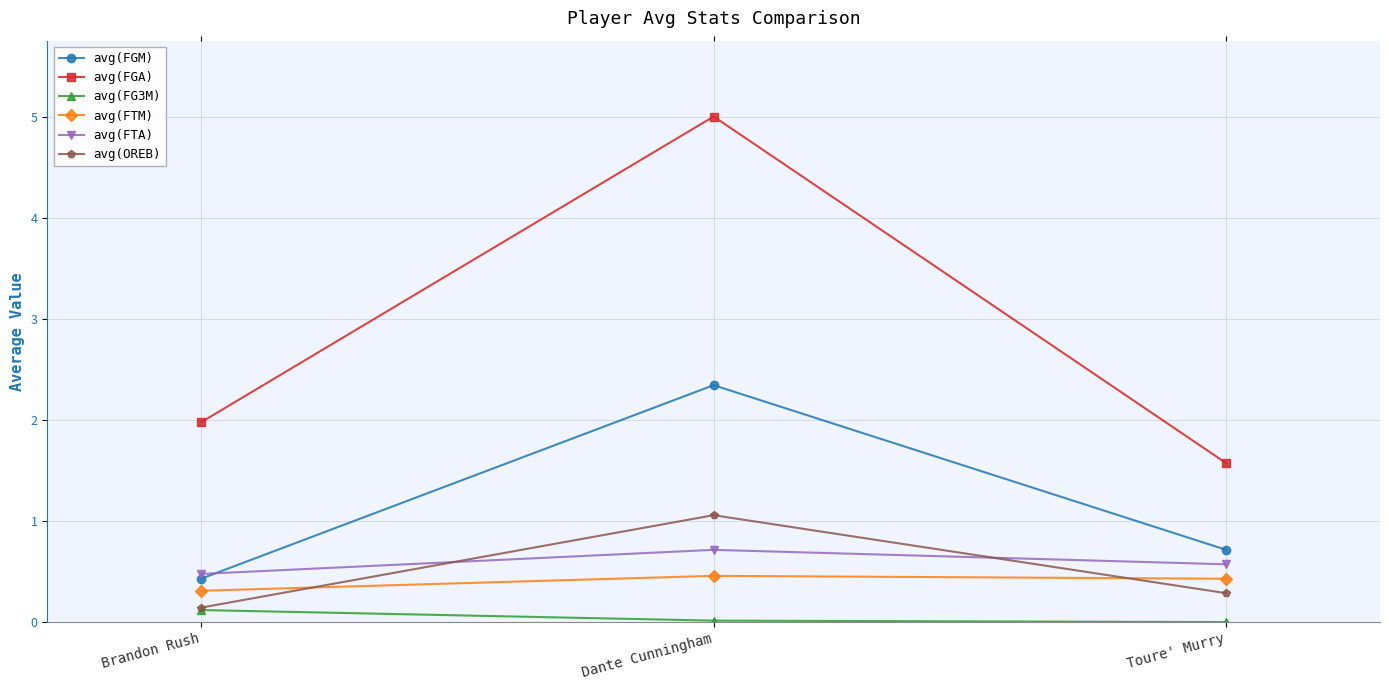

What position from the left is Dante Cunningham?

2